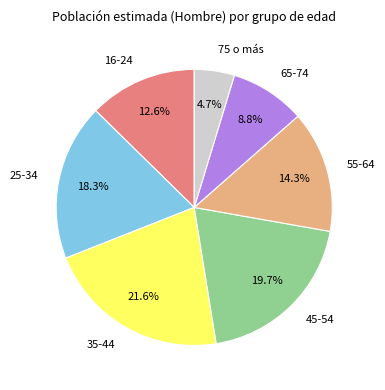

The 65-74 slice represents 1% of the pie. True or false?

False